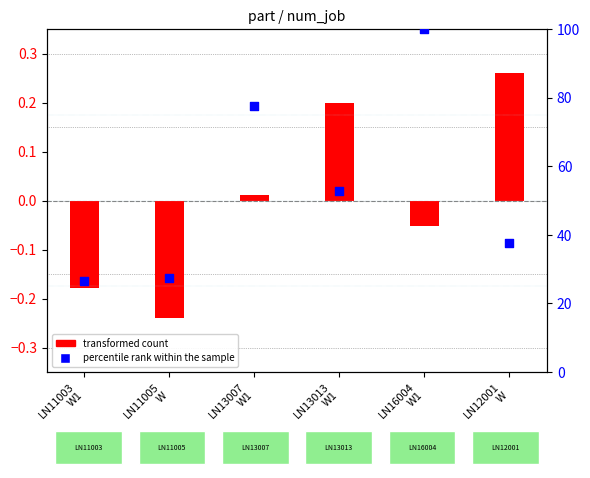

What are all the series names shown in the legend?

transformed count, percentile rank within the sample